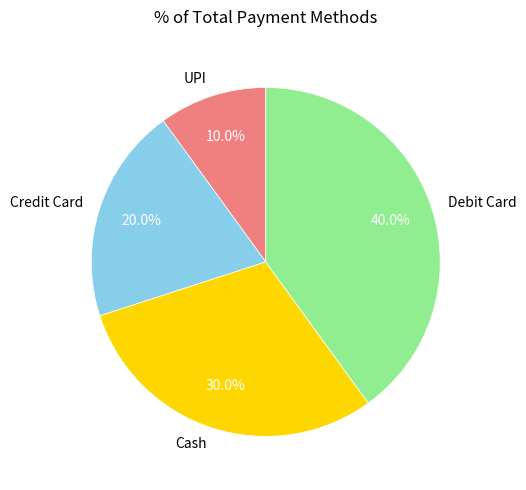

To the nearest percent, what is the difference between the Debit Card and Credit Card slice percentages?

20%